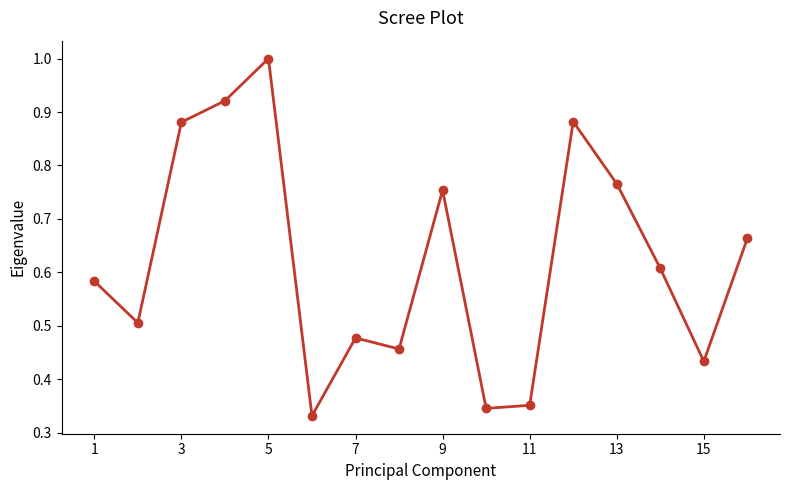

What is the maximum value shown in the chart?

1.0